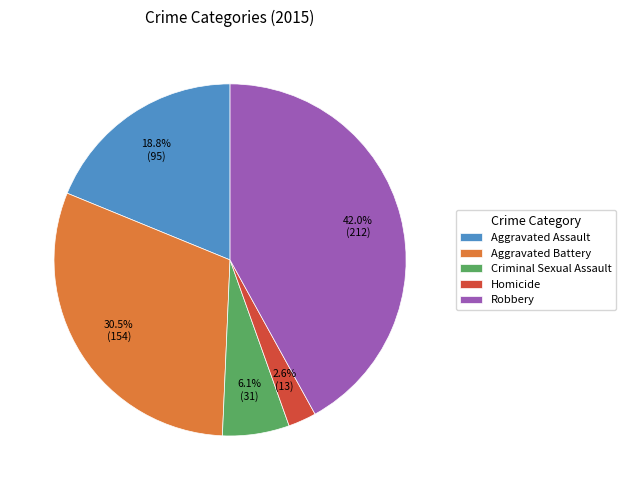

To the nearest percent, what portion does Aggravated Assault represent?

19%